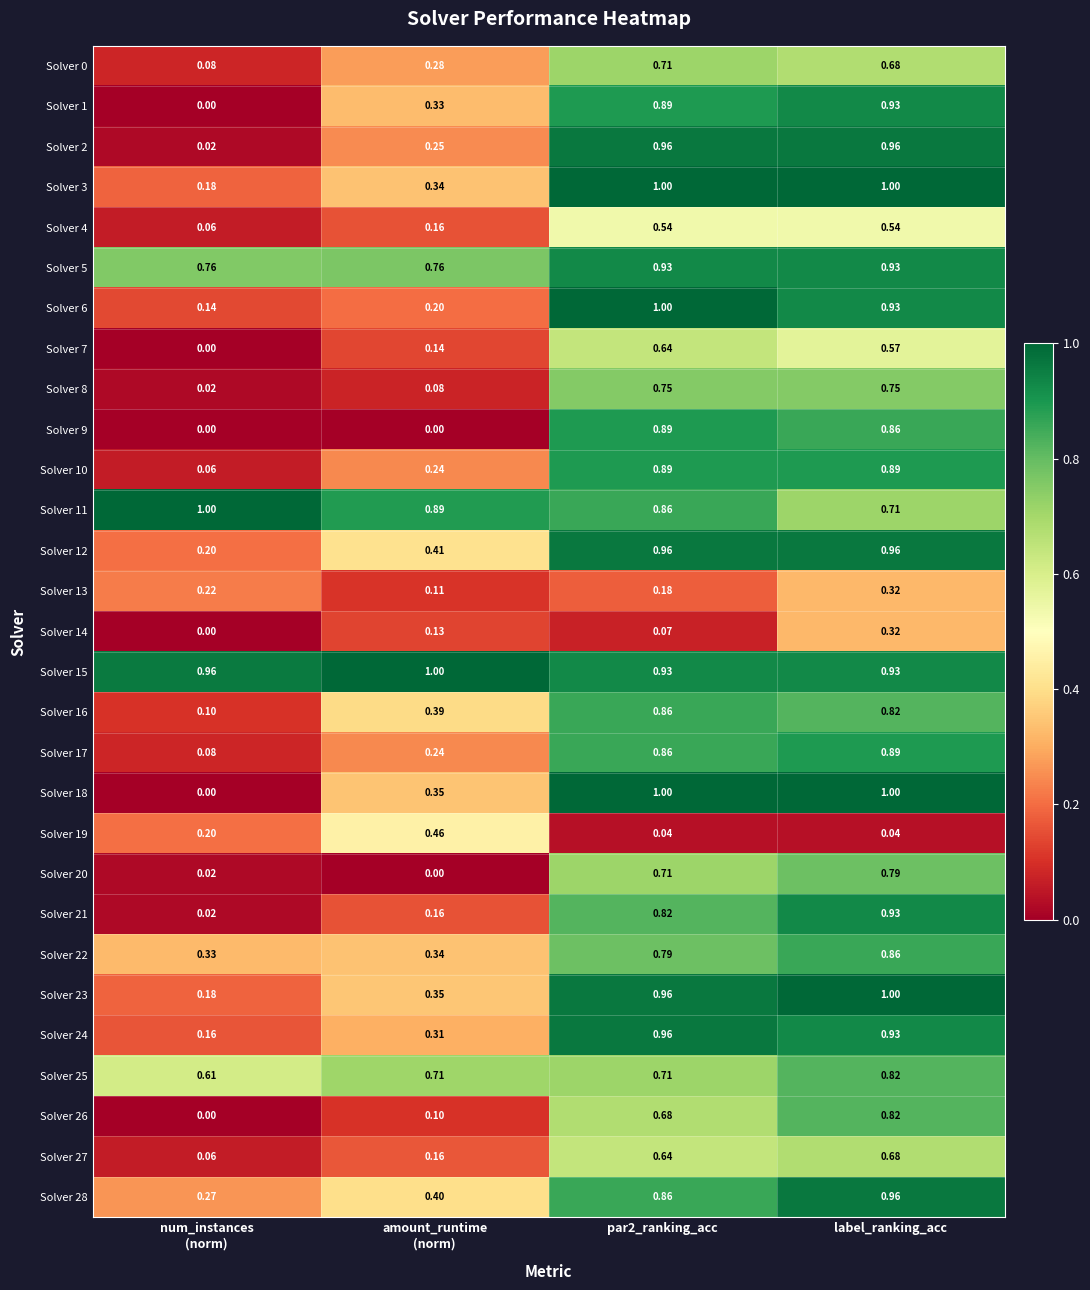

At which category is the sum across all series the highest?

label_ranking_acc